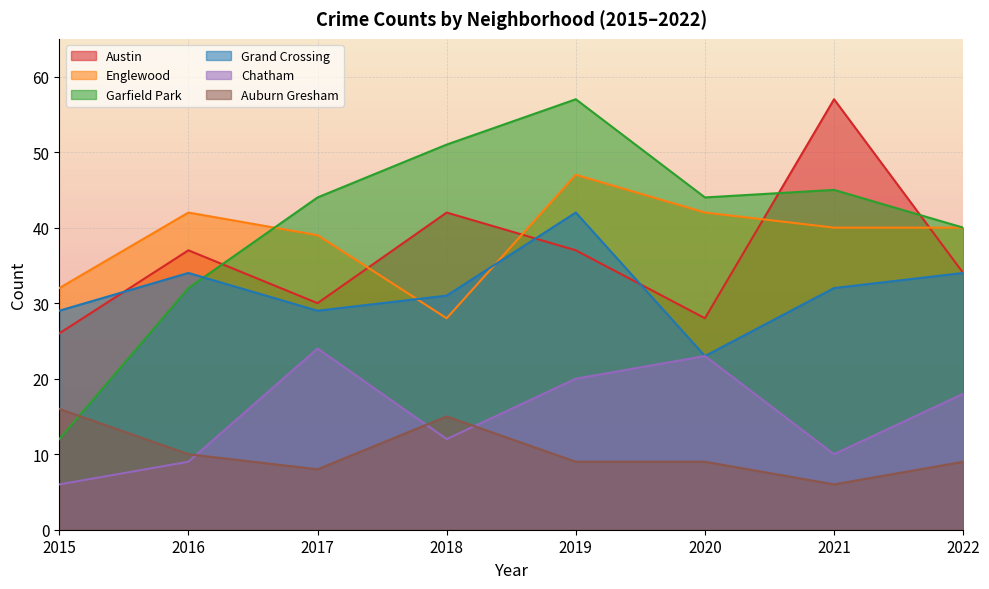

Reading right to left, what are all the values shown in this chart?

Austin: 2022=34	2021=57	2020=28	2019=37	2018=42	2017=30	2016=37	2015=26
Englewood: 2022=40	2021=40	2020=42	2019=47	2018=28	2017=39	2016=42	2015=32
Garfield Park: 2022=40	2021=45	2020=44	2019=57	2018=51	2017=44	2016=32	2015=12
Grand Crossing: 2022=34	2021=32	2020=23	2019=42	2018=31	2017=29	2016=34	2015=29
Chatham: 2022=18	2021=10	2020=23	2019=20	2018=12	2017=24	2016=9	2015=6
Auburn Gresham: 2022=9	2021=6	2020=9	2019=9	2018=15	2017=8	2016=10	2015=16